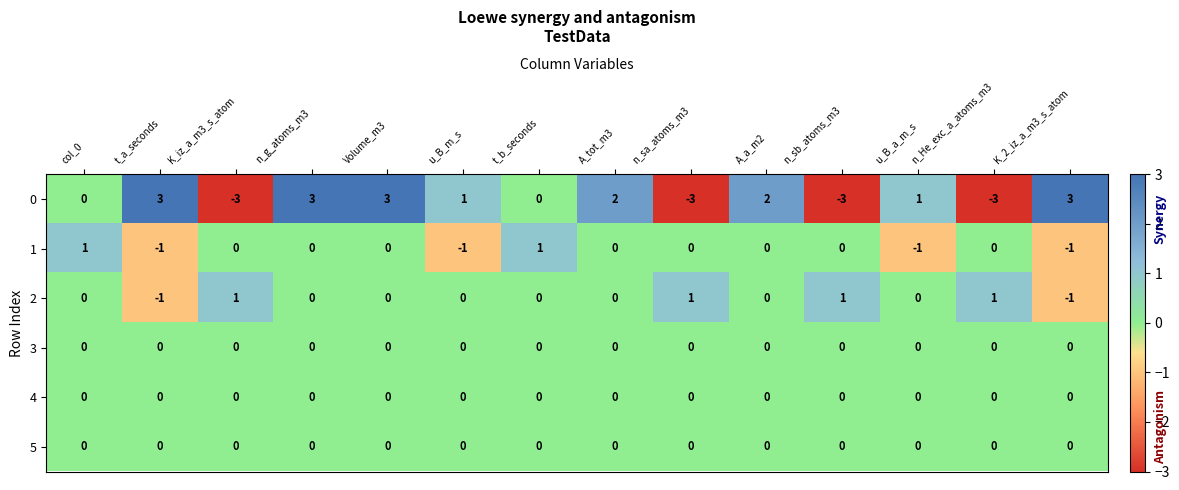

At how many categories does at least one series exceed 0?

14